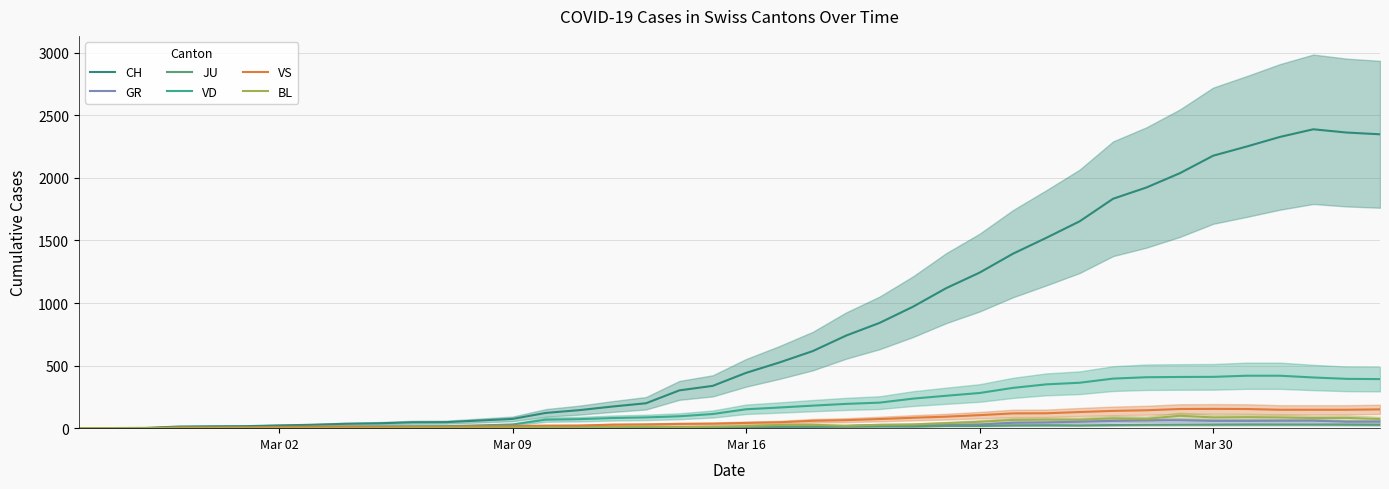

How many data points does each series have?

40